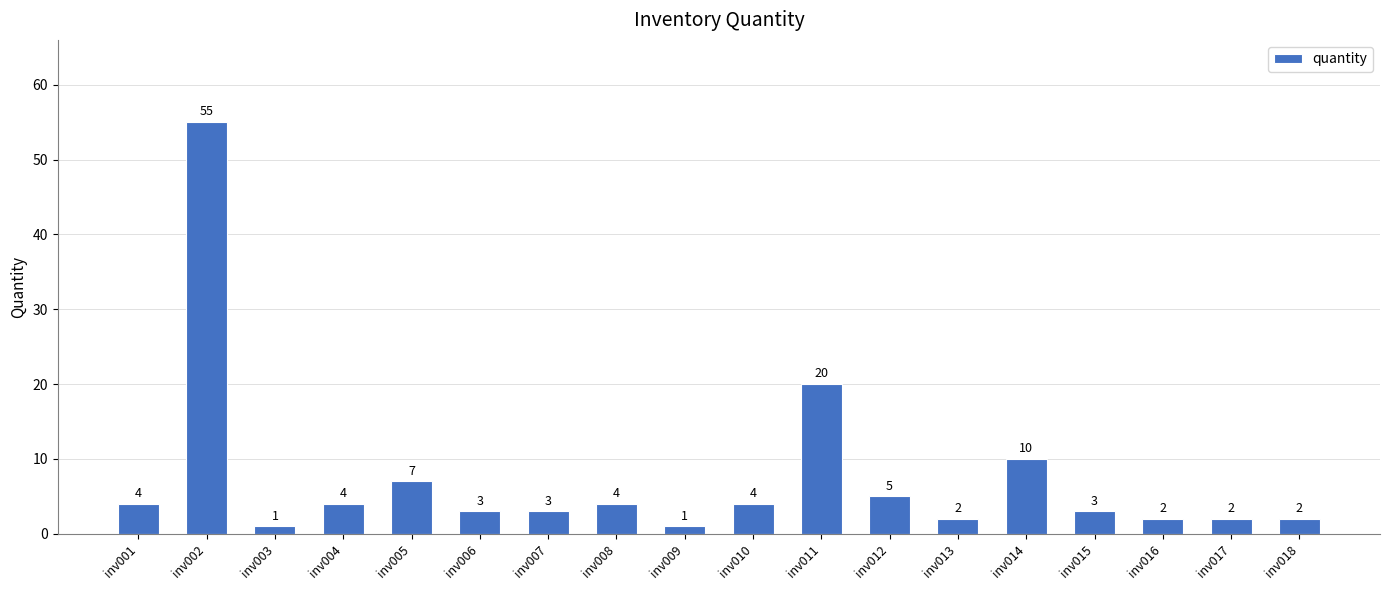

Where is the data nearest to the value 28?

inv011